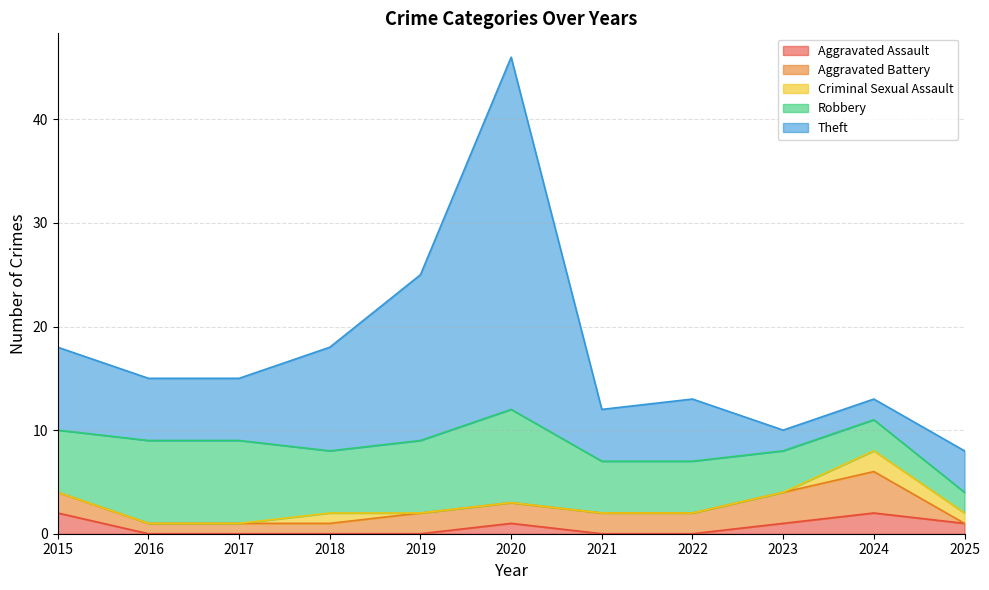

What is the total value across all series at 2018?

18